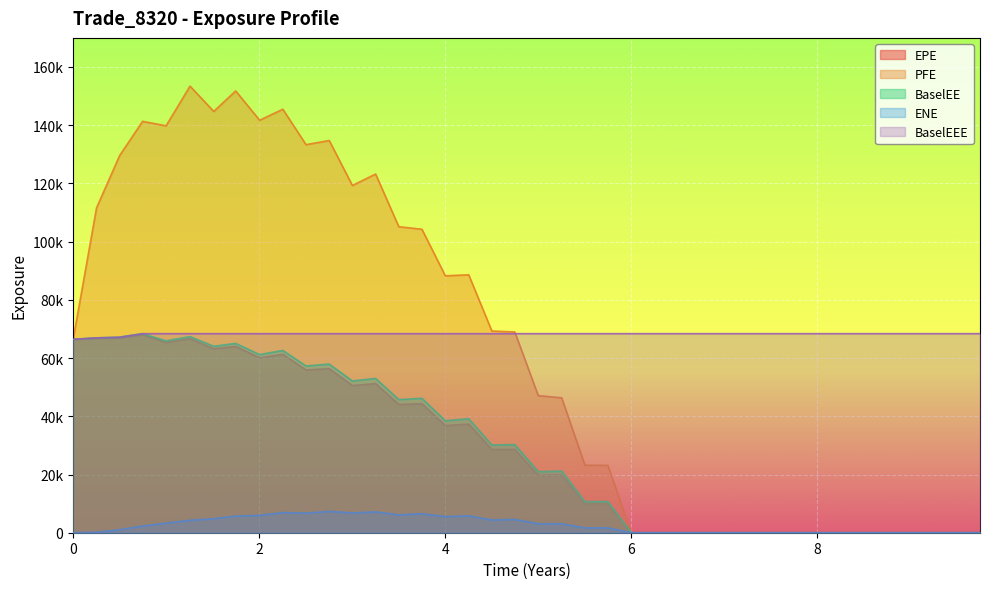

What is the sum of all ENE values?

104891.1